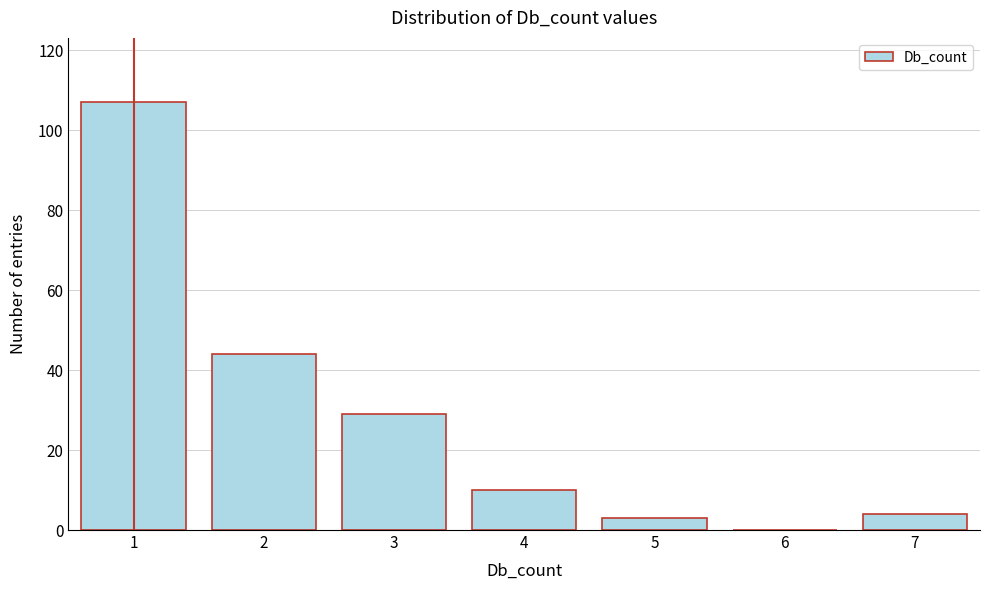

Reading left to right, extract all data points from this chart.

1=107	2=44	3=29	4=10	5=3	6=0	7=4